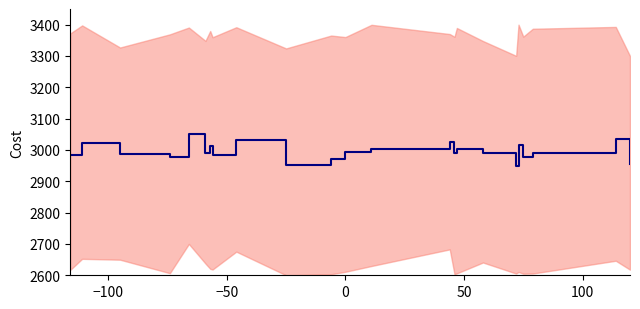

Reading left to right, transcribe all the data shown in this chart.

2984.1	3022.3	2986.1	2978.3	3050.0	2988.7	3012.6	2983.3	3031.0	2953.2	2971.4	2993.6	3004.0	3024.3	2990.4	3002.3	2989.1	2950.0	3015.2	2976.3	2991.5	3035.3	2954.8